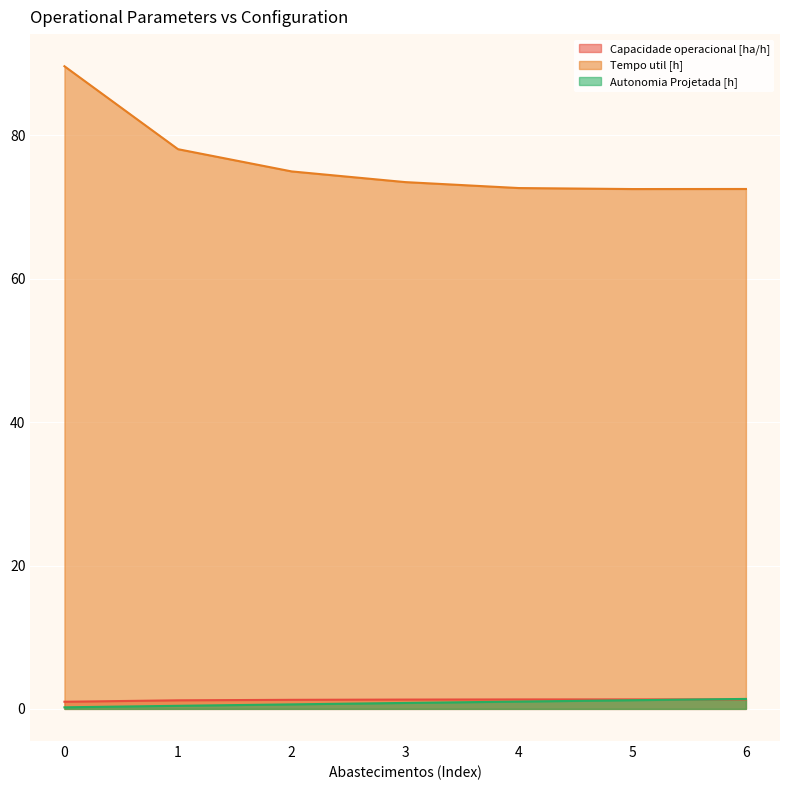

Reading left to right, extract all data points from this chart.

Capacidade operacional [ha/h]: 0=1.0	1=1.2	2=1.3	3=1.3	4=1.3	5=1.3	6=1.3
Tempo util [h]: 0=89.6	1=78.1	2=75.0	3=73.5	4=72.7	5=72.5	6=72.5
Autonomia Projetada [h]: 0=0.2	1=0.4	2=0.6	3=0.8	4=1.0	5=1.2	6=1.4